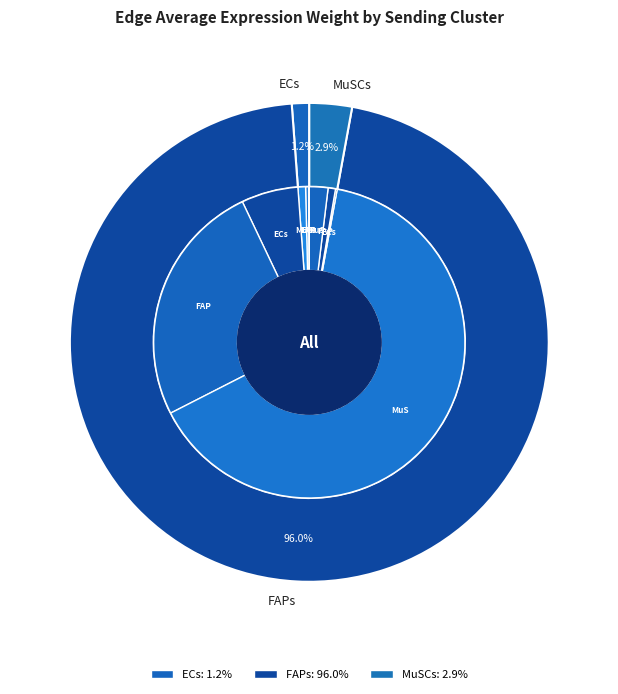

What is the spread (max minus min) of values at ECs?

58880.4